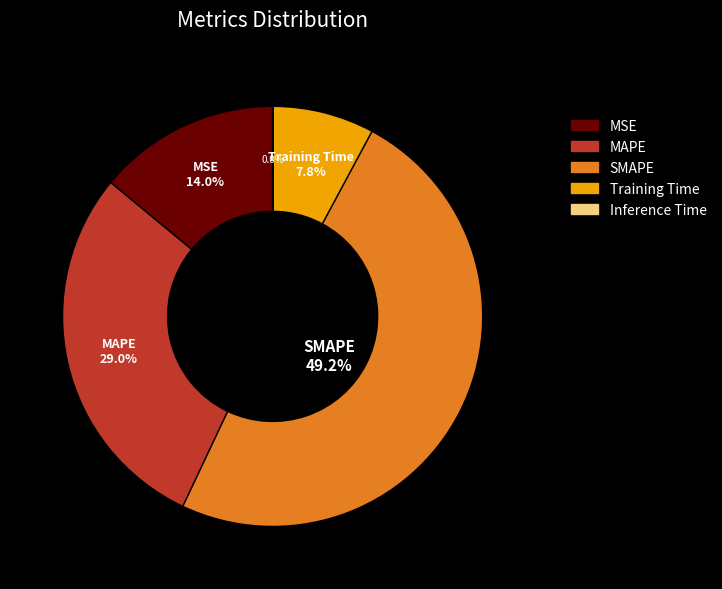

What is the ratio of the value at MSE to the value at SMAPE?

0.3